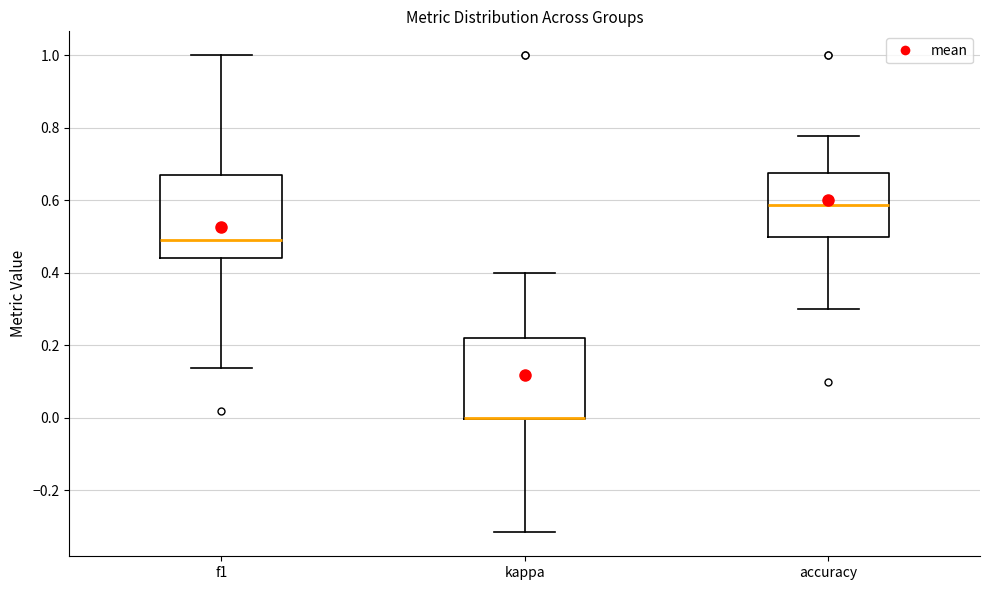

Where does the median line of the box for f1 sit on the y-axis? The values are not printed on the chart, so give them approximately, as read against the axis.

0.48